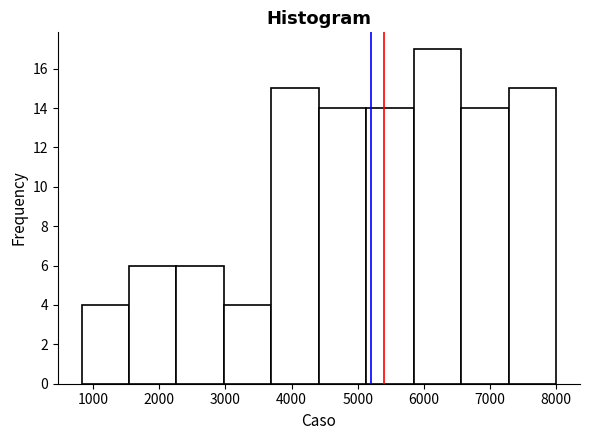

Reading left to right, transcribe this chart: for each bar, give the range it covers on the x-axis and its height. Neither the bar edges nor the heights are printed on the chart, so give them approximately, as read against the axes.

800 to 1500: 4
1500 to 2300: 6
2300 to 3000: 6
3000 to 3700: 4
3700 to 4400: 15
4400 to 5100: 14
5100 to 5800: 14
5800 to 6600: 17
6600 to 7300: 14
7300 to 8000: 15